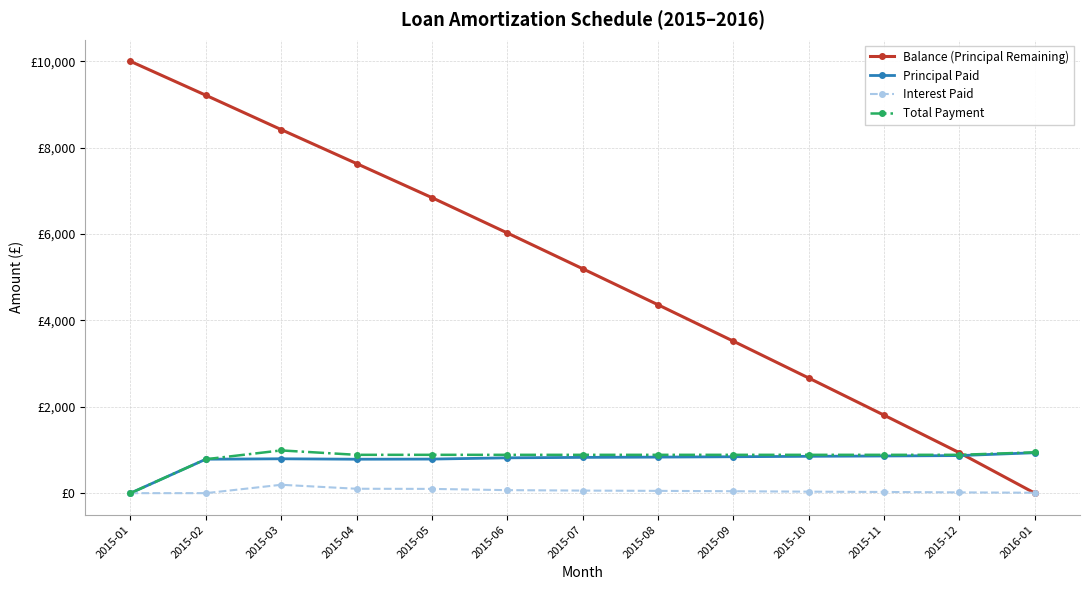

What is the sum of the Interest Paid values at 2015-03 and 2015-05?

292.6